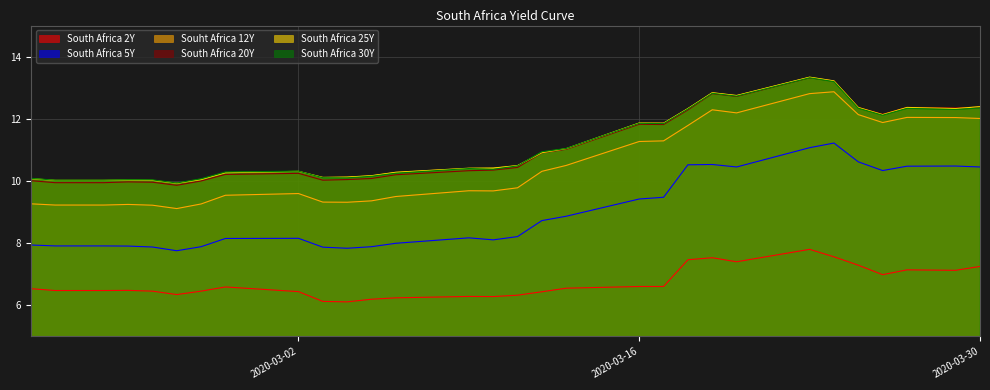

At which label is Souht Africa 12Y closest to 10?

2020-03-11